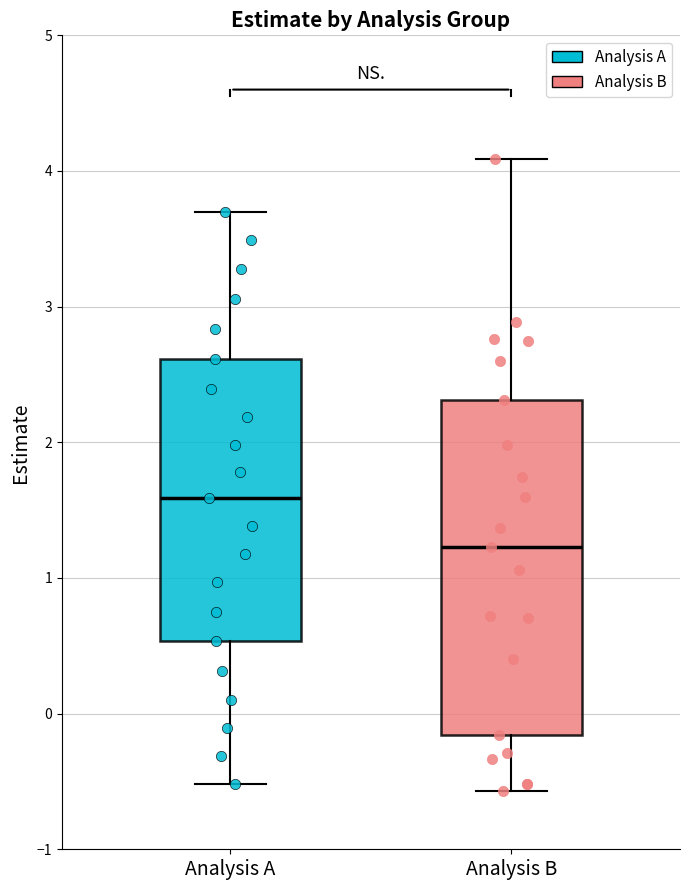

Where does the lower whisker of the box for Analysis A end on the y-axis? The values are not printed on the chart, so give them approximately, as read against the axis.

-0.5